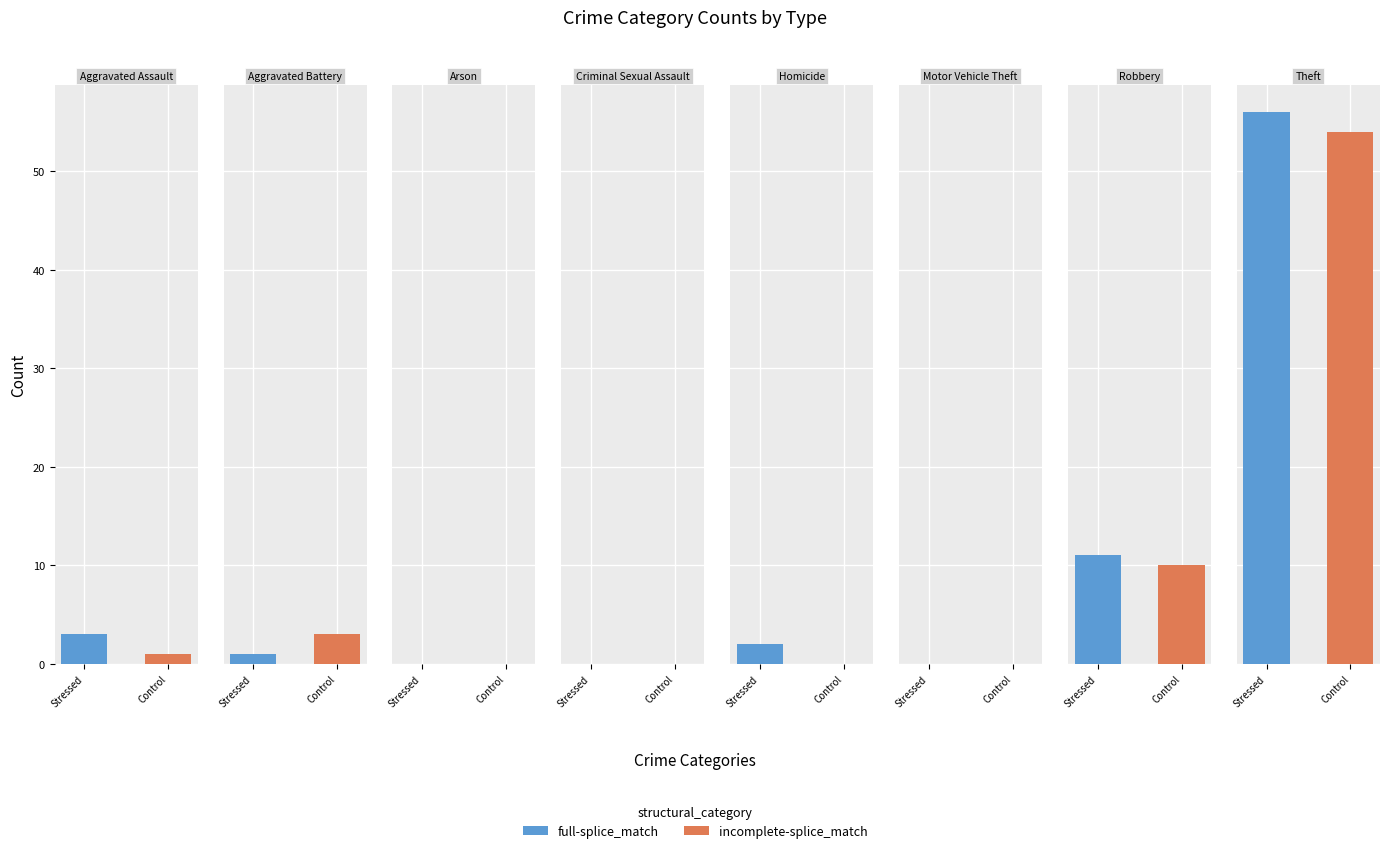

Which series has the widest spread of values?

full-splice_match